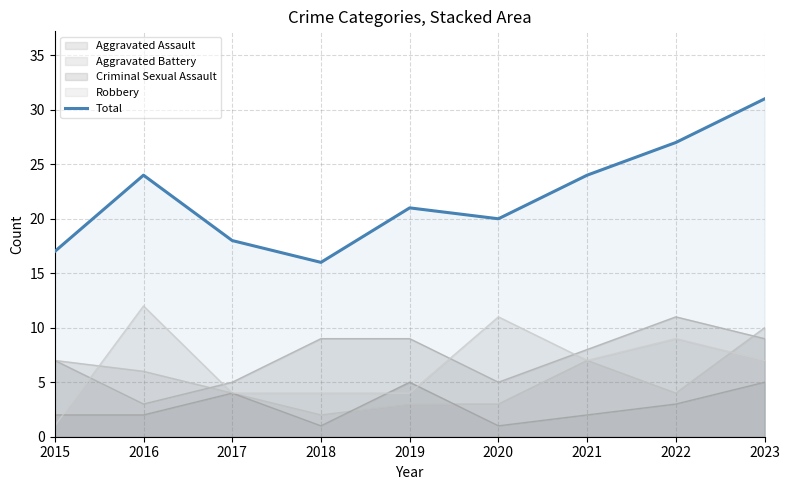

Reading left to right, transcribe all the data shown in this chart.

2015=17	2016=24	2017=18	2018=16	2019=21	2020=20	2021=24	2022=27	2023=31